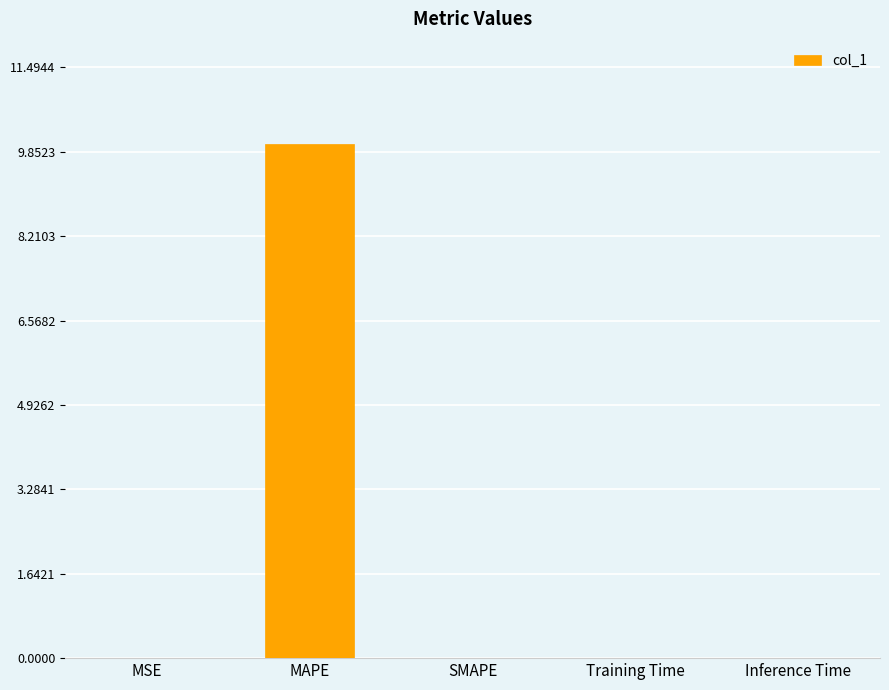

What is the sum of all values?

10.0